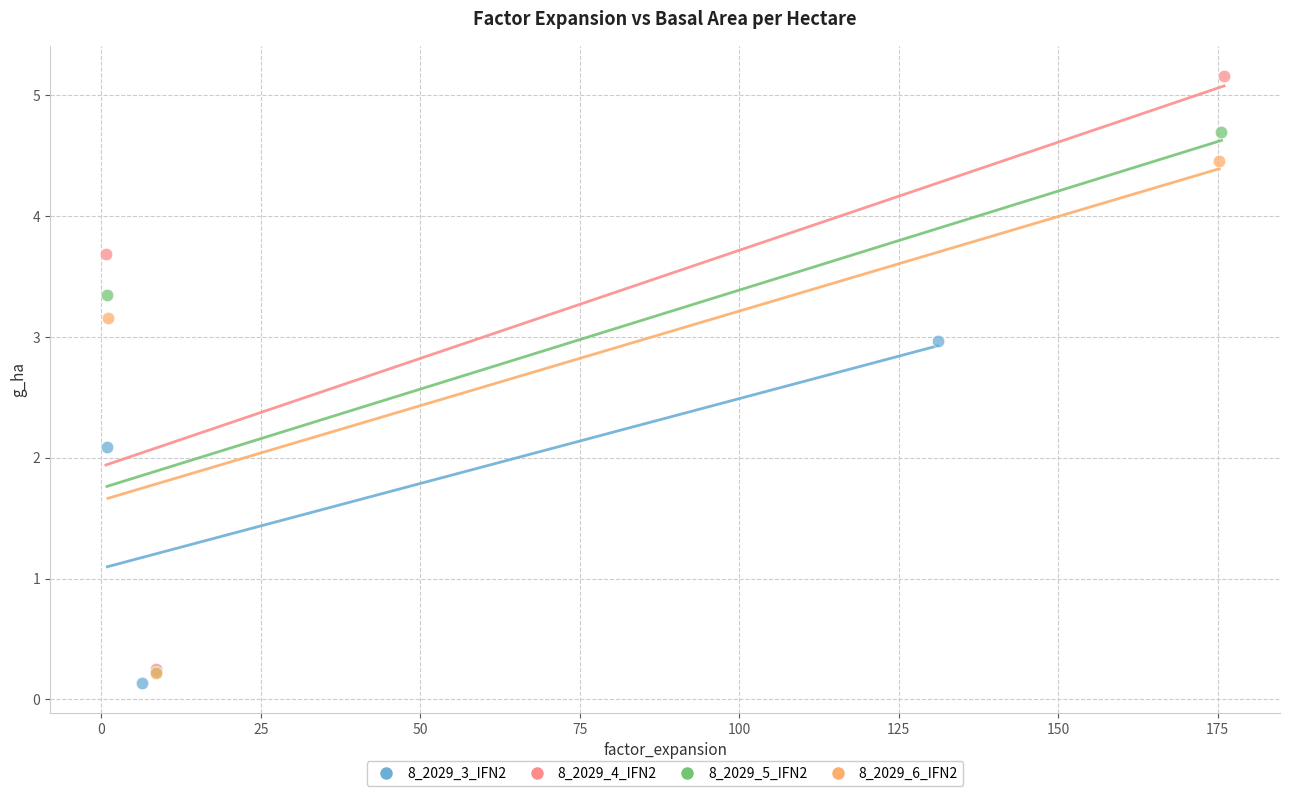

What are all the series names shown in the legend?

8_2029_3_IFN2, 8_2029_4_IFN2, 8_2029_5_IFN2, 8_2029_6_IFN2